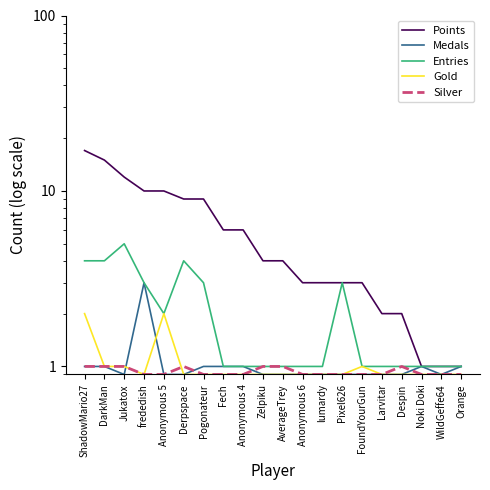

List the series in order of their peak value, highest first.

Points, Entries, Medals, Gold, Silver